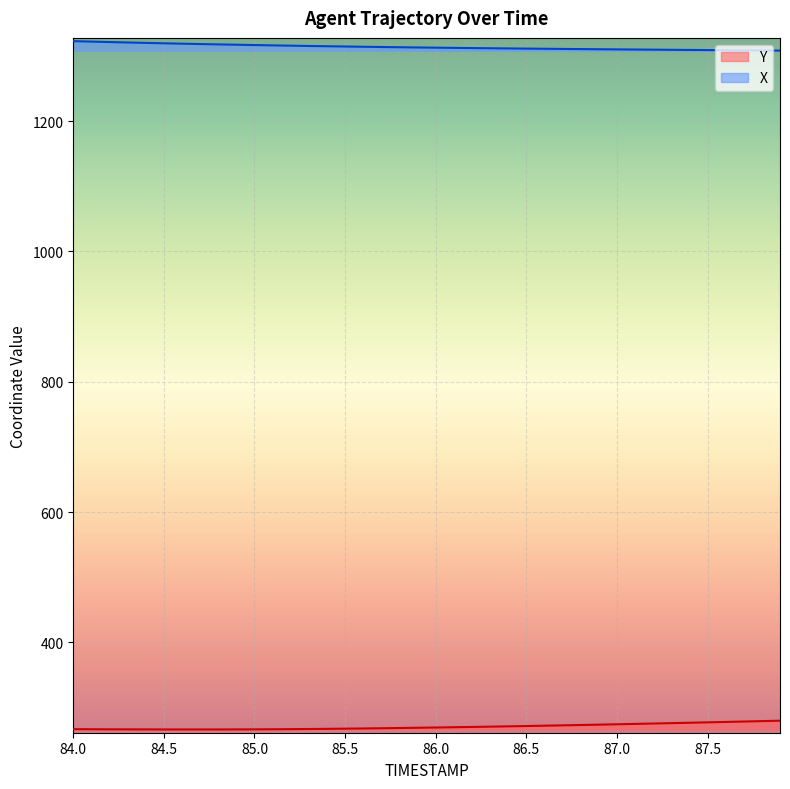

Which series has the largest range (max minus min)?

X